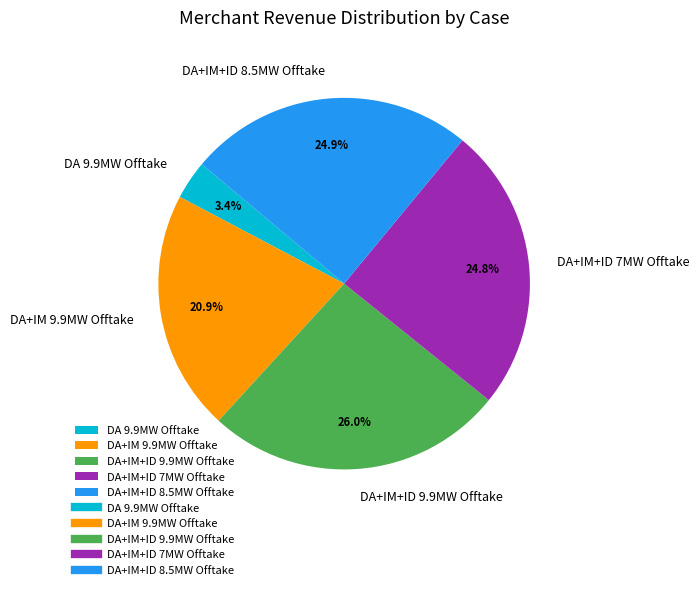

Does any single category account for the majority?

No